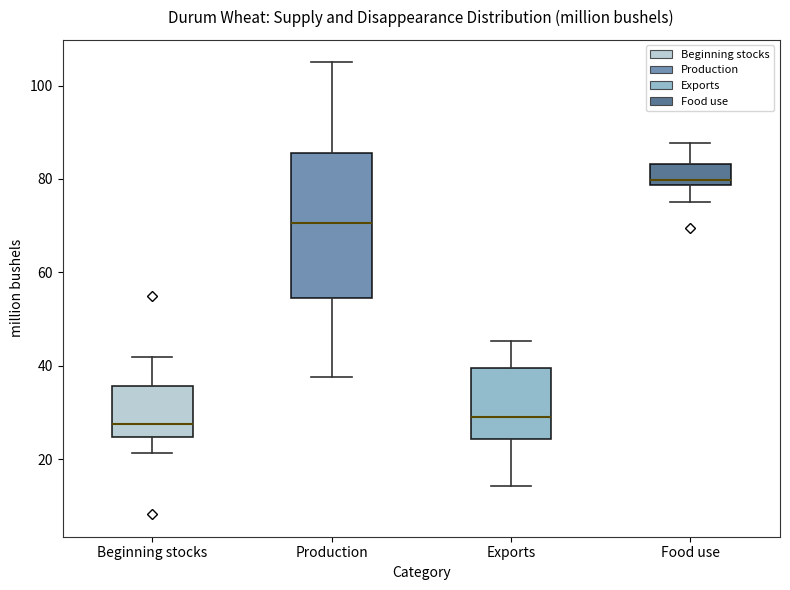

Reading left to right, read every box against the y-axis: the position of its median line, the range the box covers, and the ends of its whiskers. The values are not printed on the chart, so give them approximately, as read against the axis.

Beginning stocks: median 28, box 24 to 36, whiskers 22 to 42
Production: median 70, box 54 to 86, whiskers 38 to 104
Exports: median 30, box 24 to 40, whiskers 14 to 46
Food use: median 80, box 78 to 84, whiskers 76 to 88